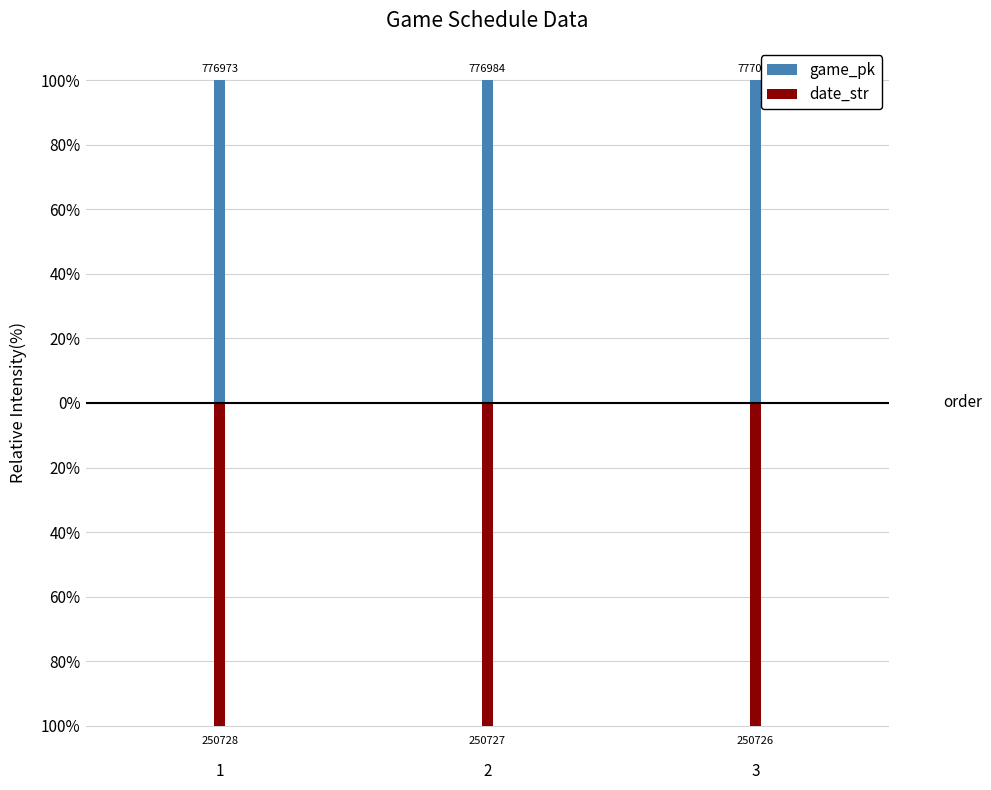

At which label is date_str closest to -99?

3